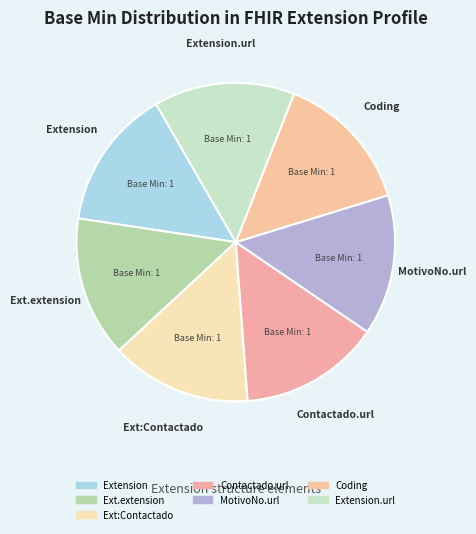

Is there any slice that represents more than half of the pie?

No